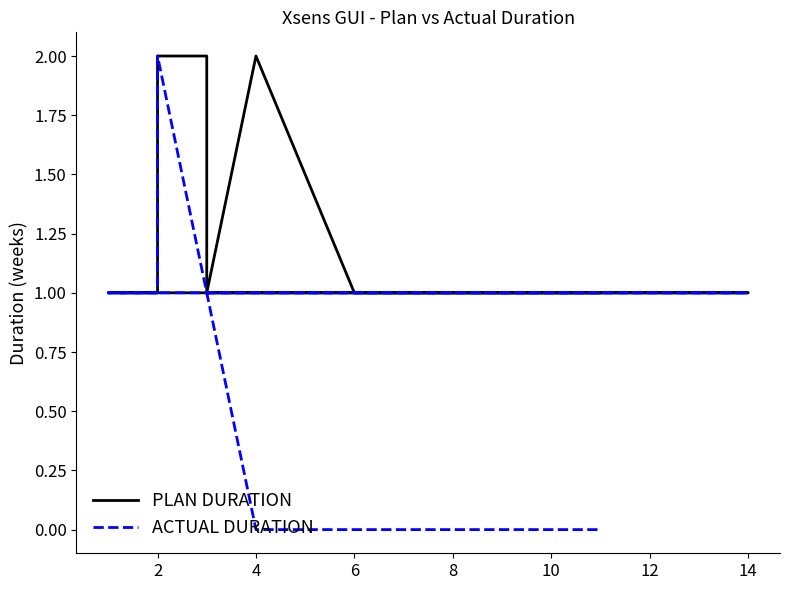

What is the sum of all ACTUAL DURATION values?

11